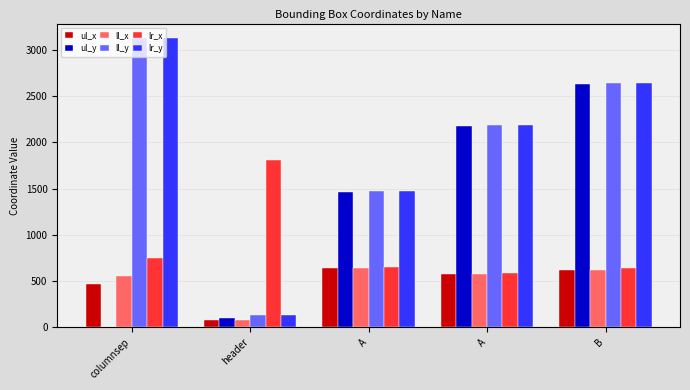

Count the number of data series in this chart.

6